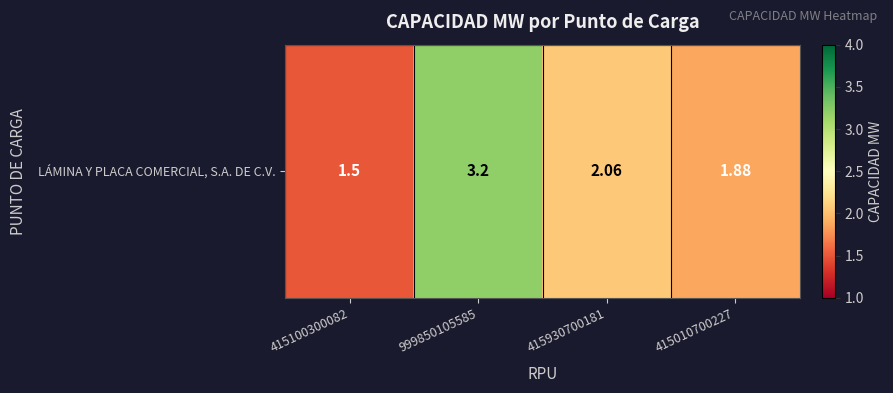

The chart shows a value of 2.1 at 415930700181. True or false?

True